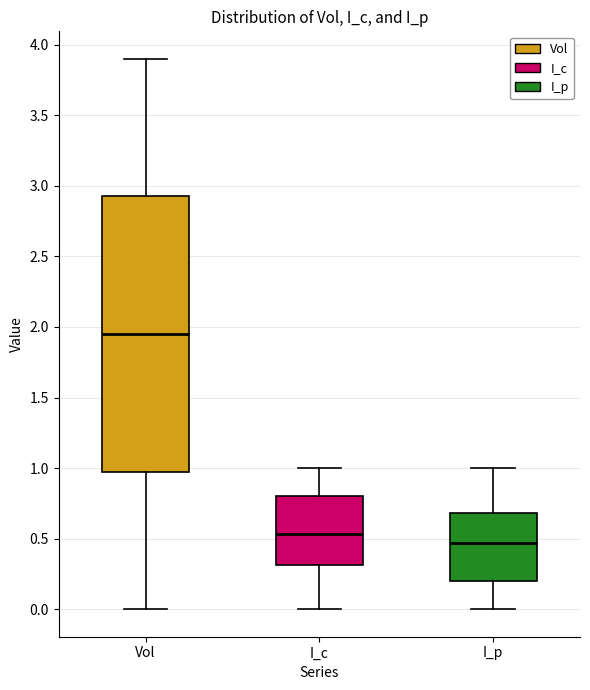

Which box is the tallest, from its lower edge to its upper edge?

Vol